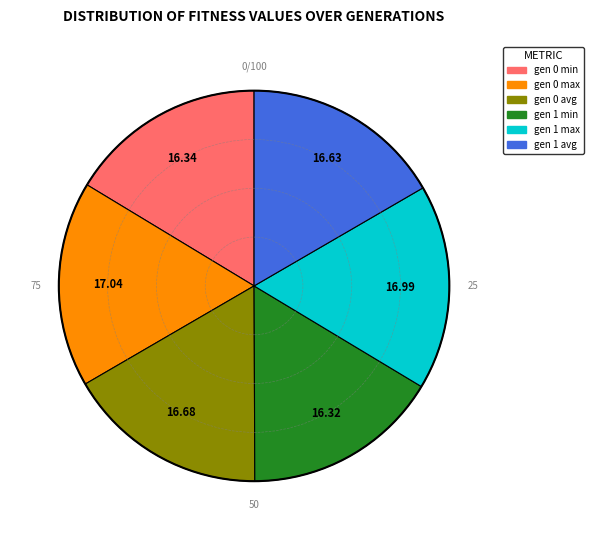

What is the ratio of the value at gen 0 avg to the value at gen 0 max?

1.0